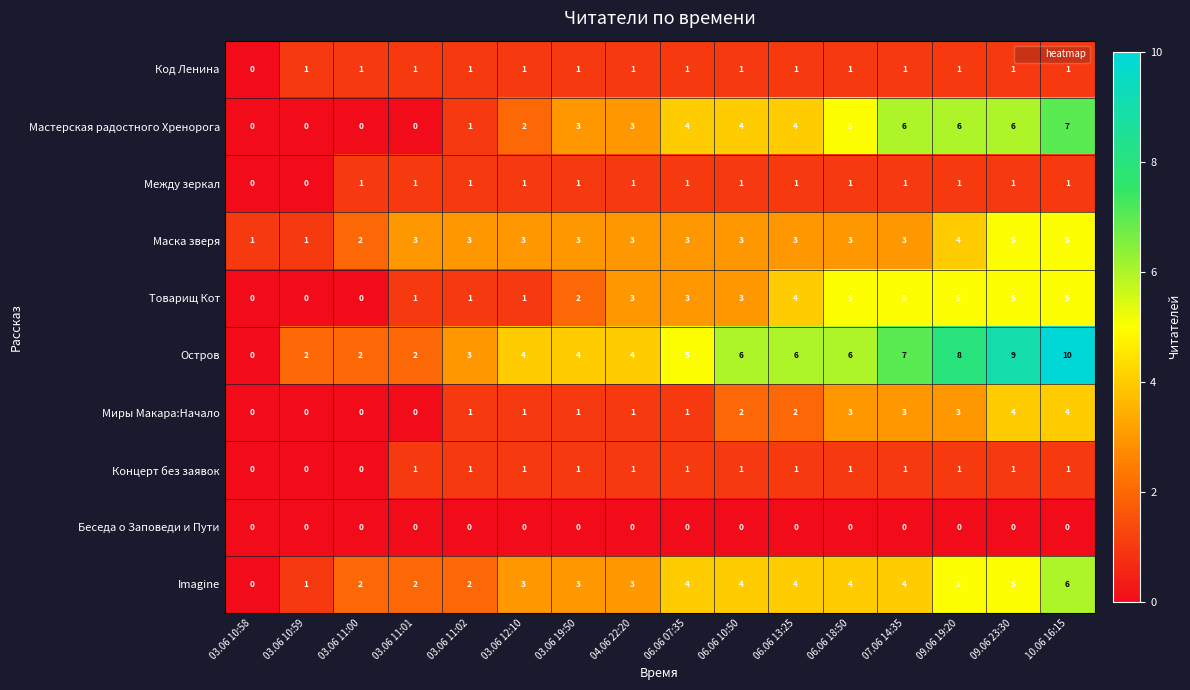

Where is Код Ленина nearest to the value 0?

03.06 10:58